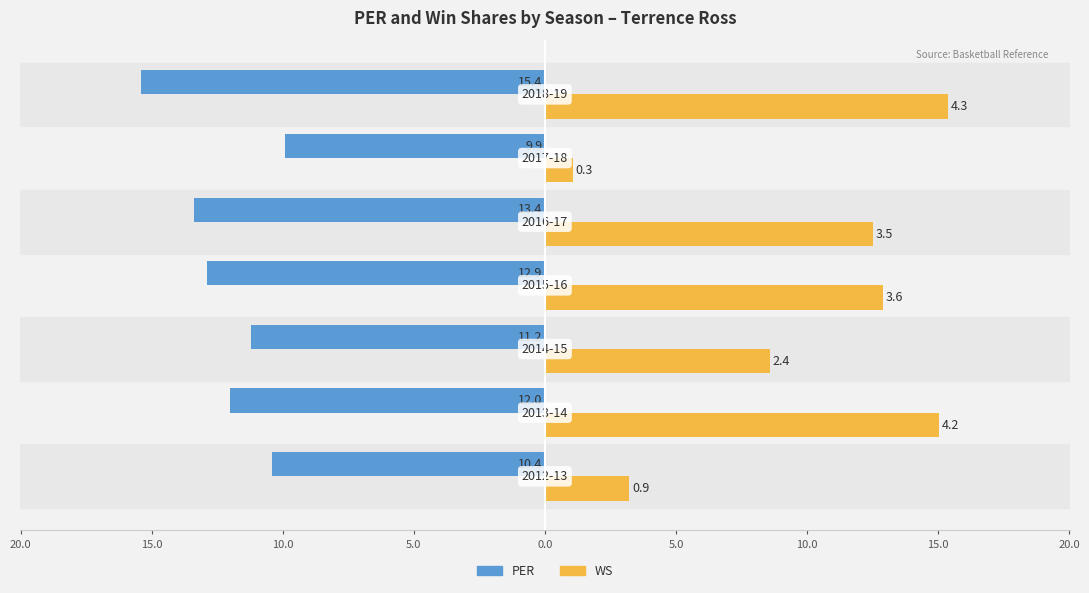

What is the sum of all WS values?

68.8